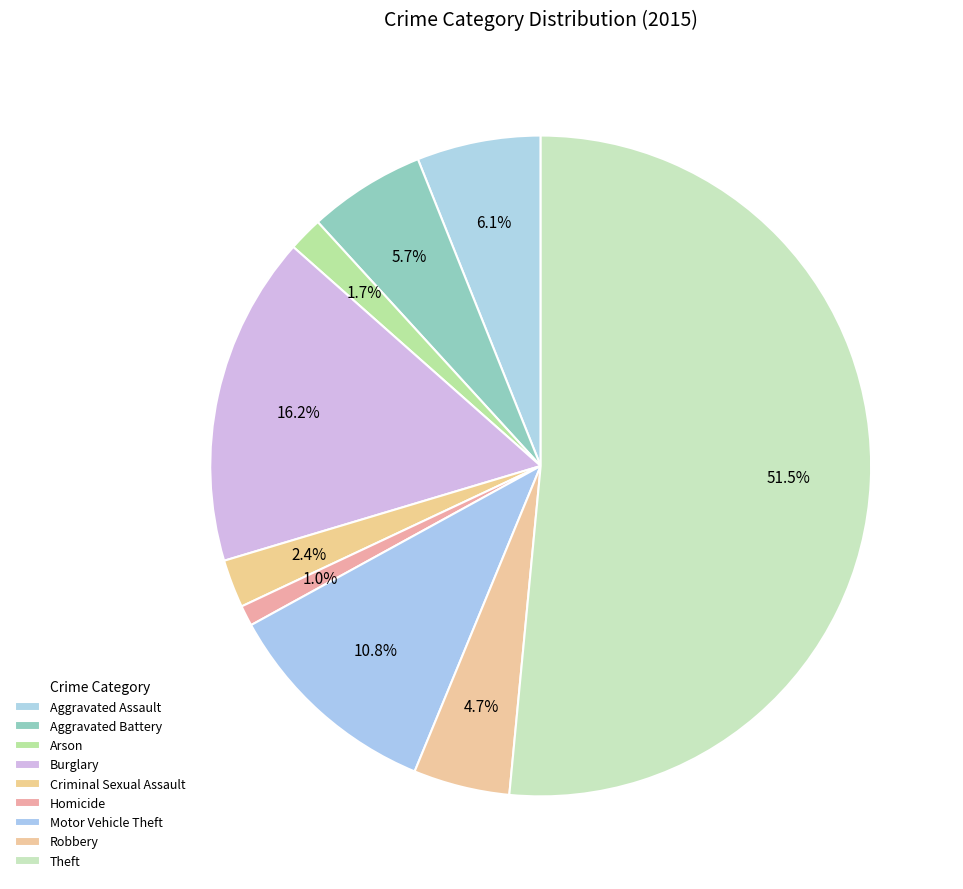

Is there any slice that represents more than half of the pie?

Yes